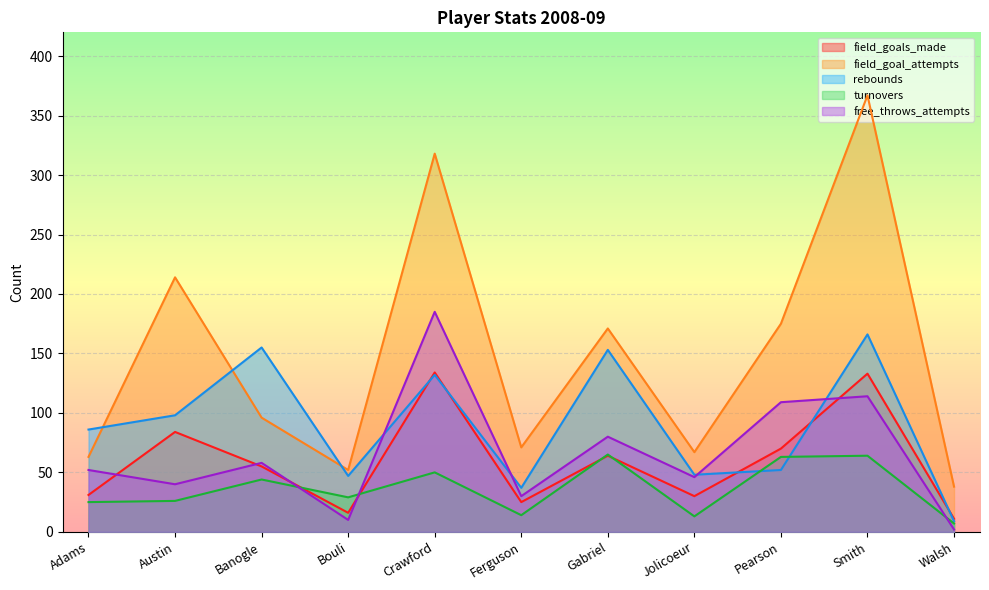

Which series has the widest spread of values?

field_goal_attempts